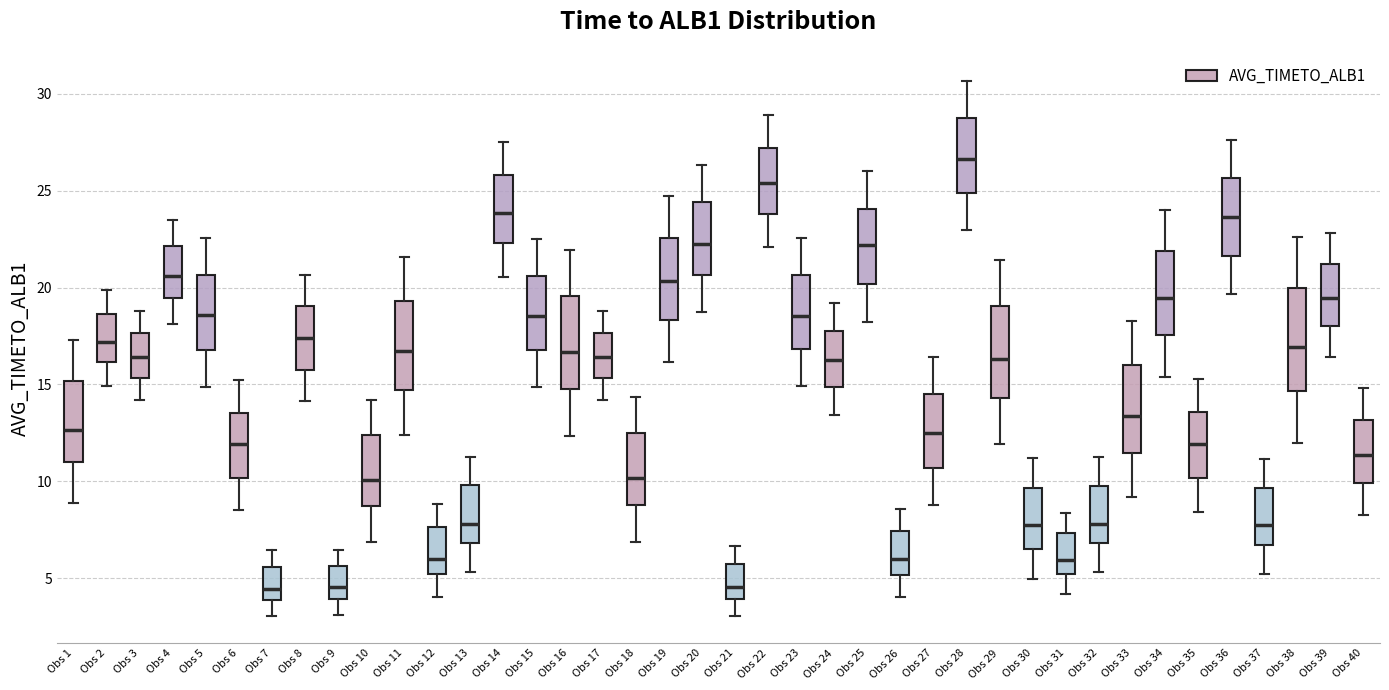

Where does the lower whisker of the box for Obs 2 end on the y-axis? The values are not printed on the chart, so give them approximately, as read against the axis.

15.0